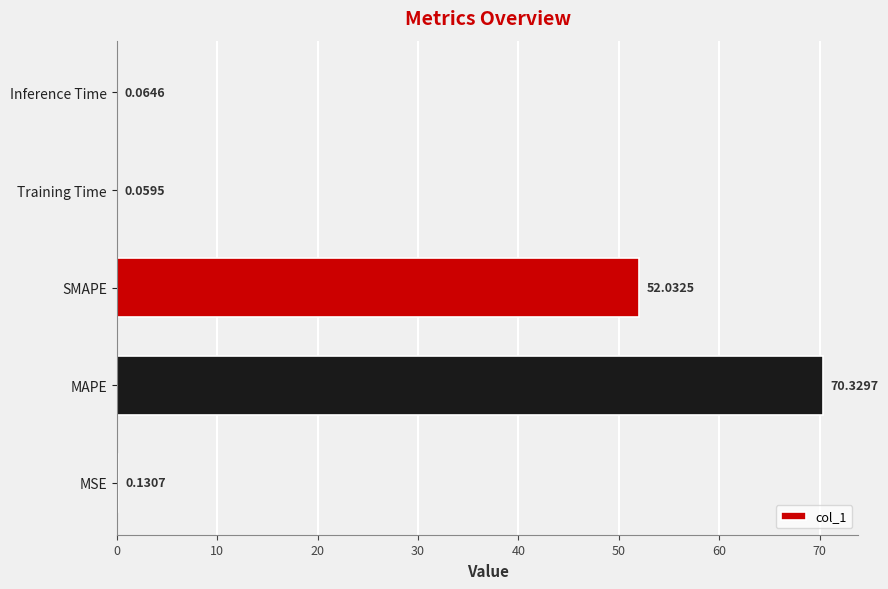

At which label is the value closest to 35?

SMAPE